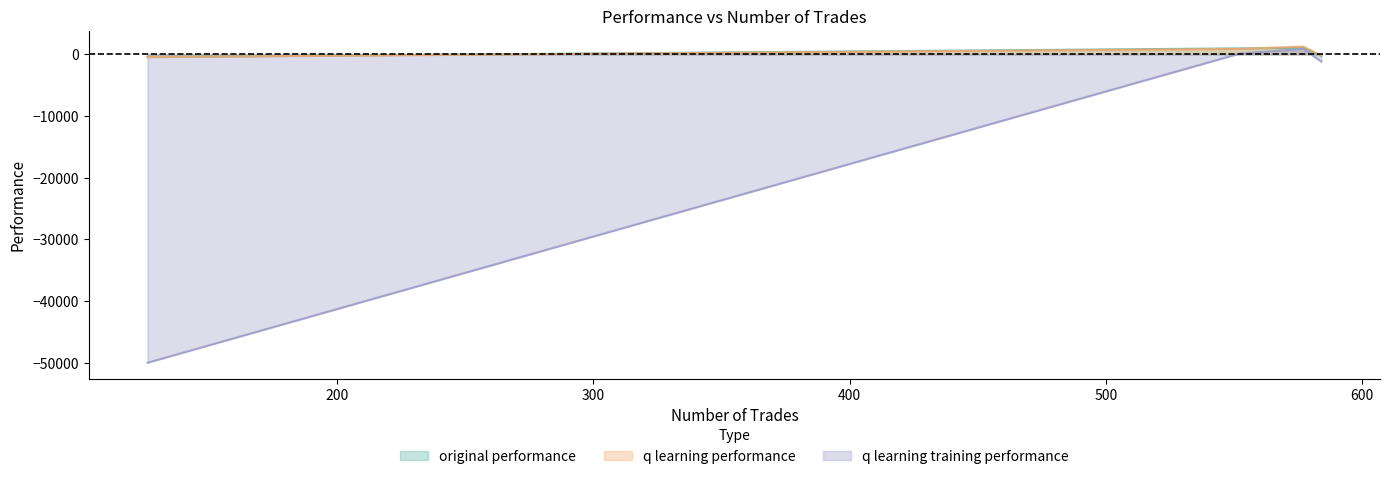

At 577, list the series in order from smallest to largest.

q learning training performance, original performance, q learning performance